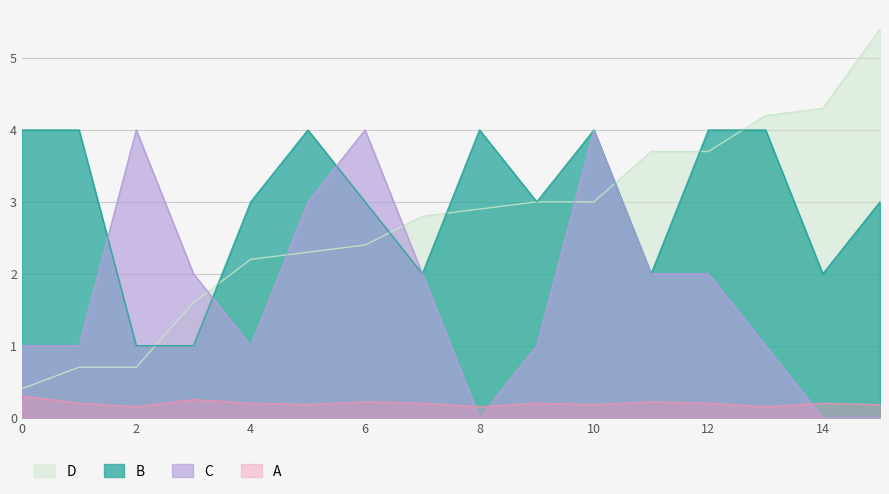

What is the average value of the step series?

2.7